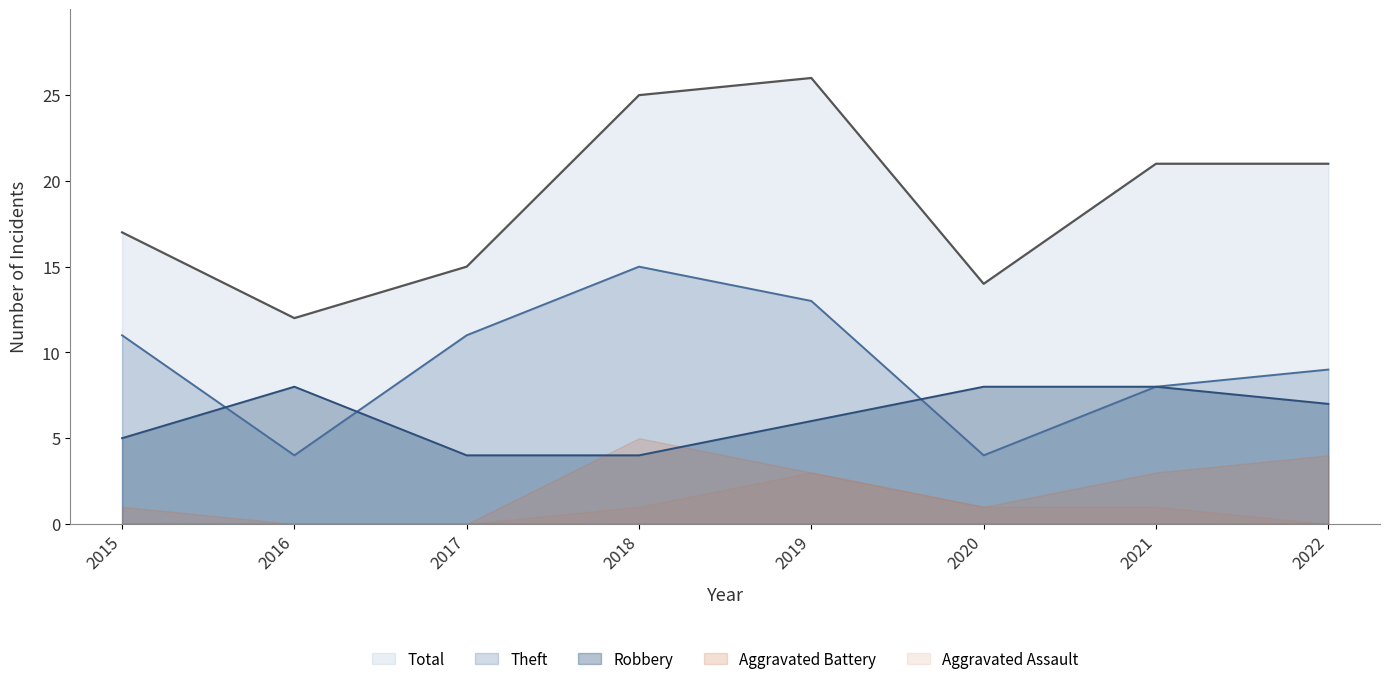

At which category is the sum across all series the highest?

2019